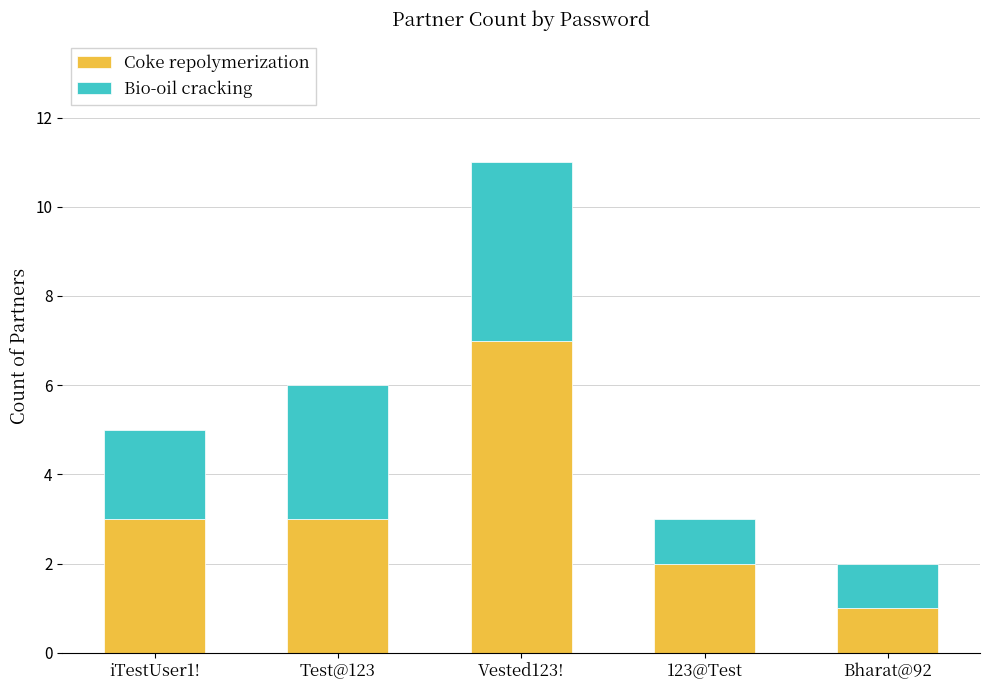

Which category has the lowest value in the Coke repolymerization series?

Bharat@92